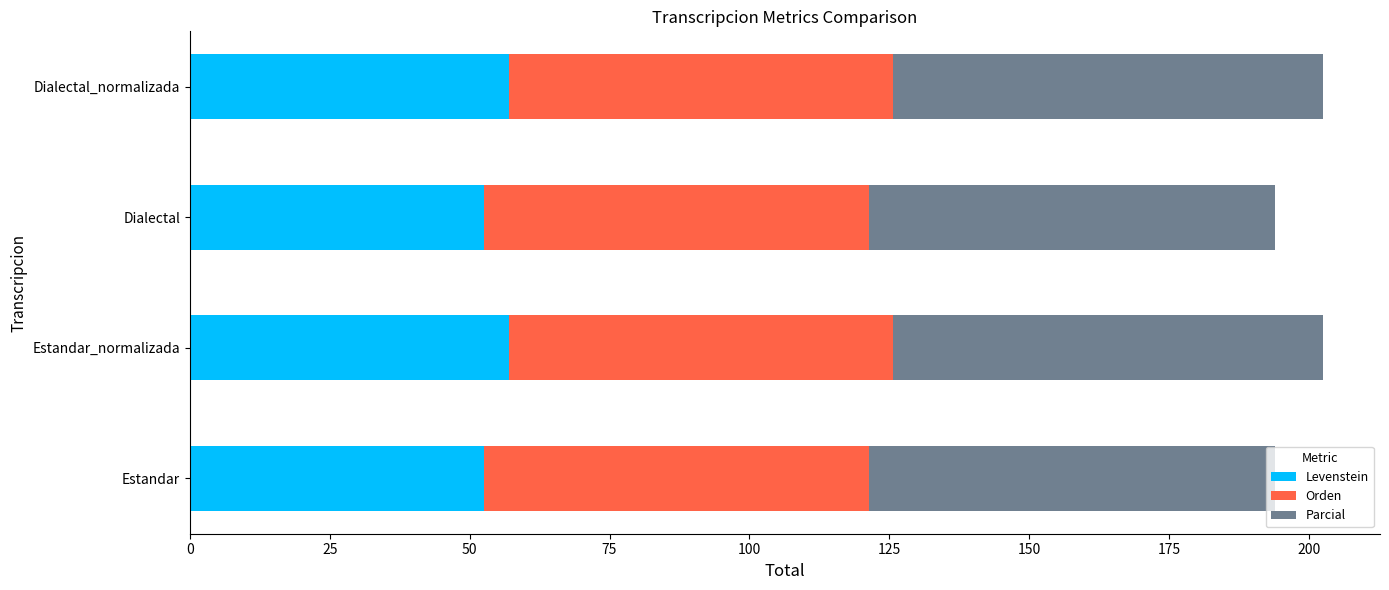

What is the approximate value of Levenstein at Dialectal?

52.5